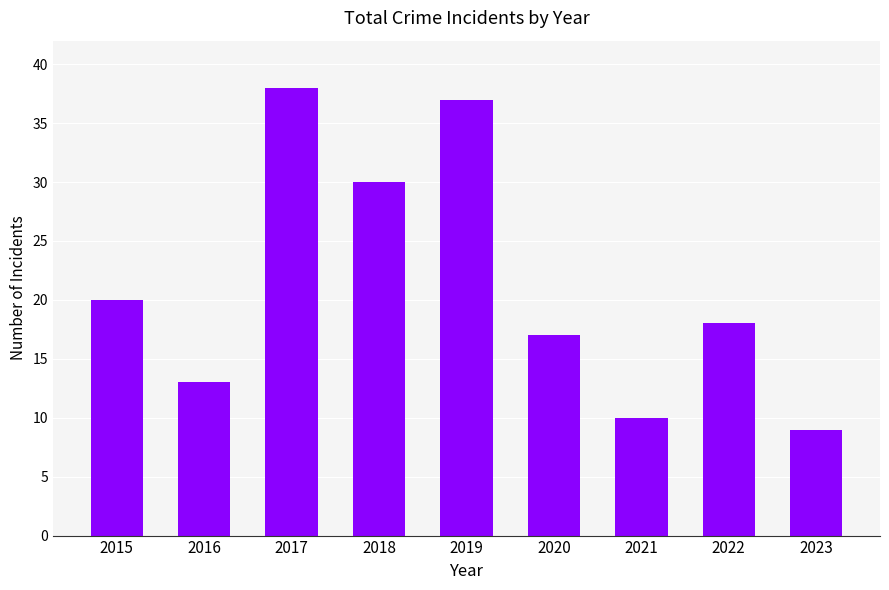

Is it true that the value at 2018 is 41?

False